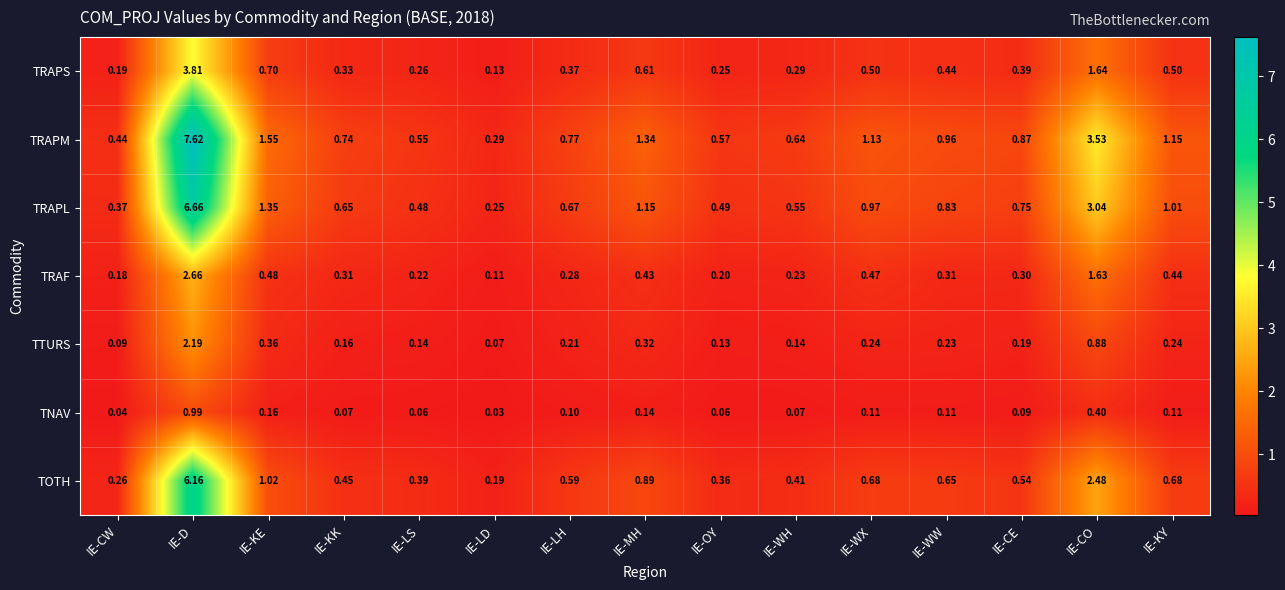

Which label corresponds to the largest value in the chart?

IE-D